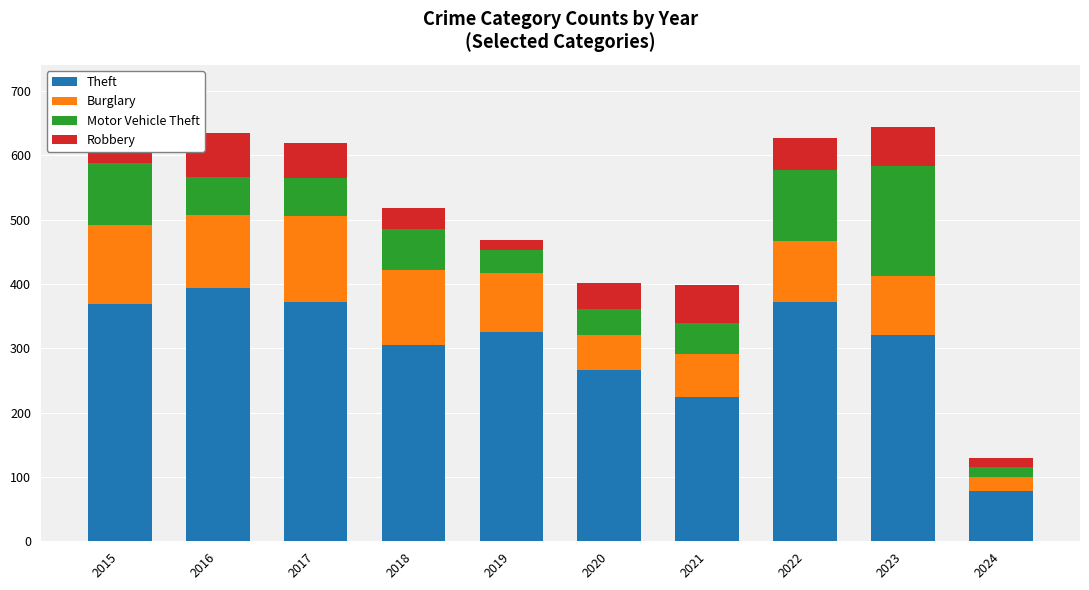

Where is Theft nearest to the value 236?

2021